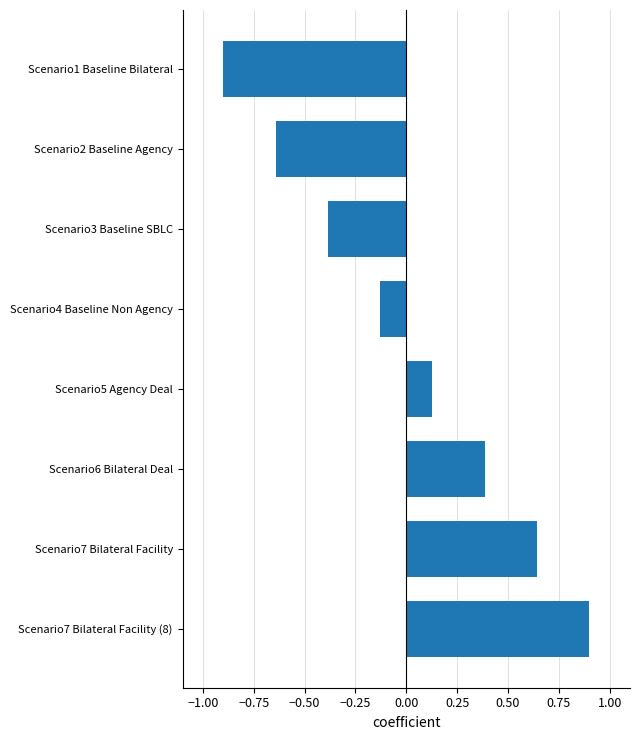

Does the chart contain stacked bars?

No